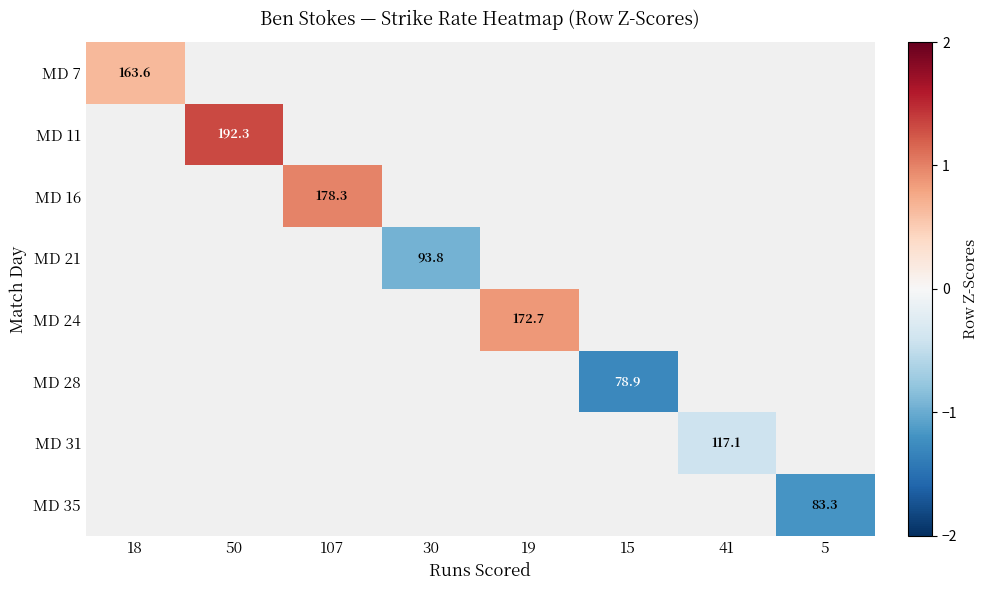

Between 15 and 18, which is larger?

18